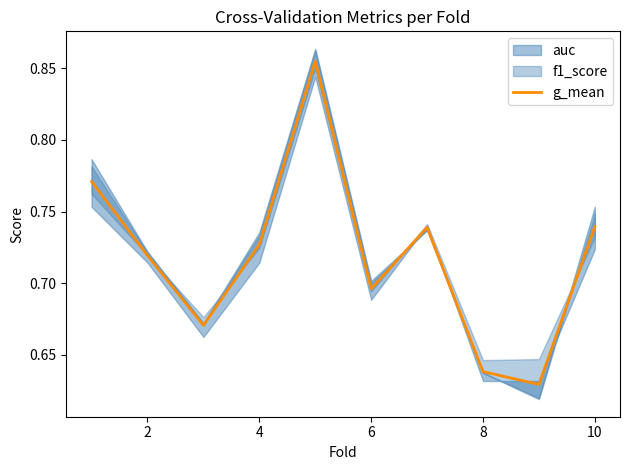

How many points are lower than both their immediate neighbors (excluding endpoints)?

3